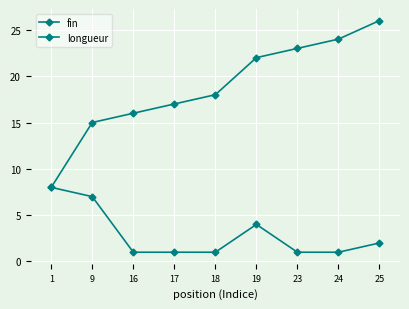

What value does the longueur series have at 17?

1